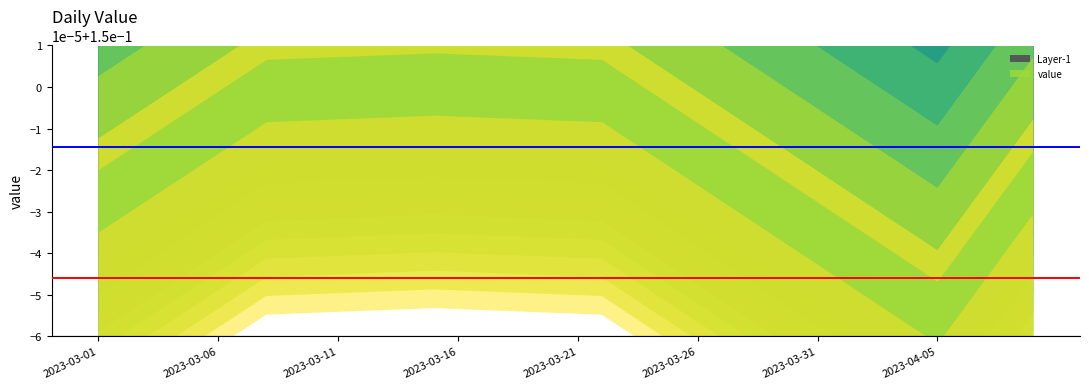

Is it true that the value at 2023-03-09 is 0.1?

True